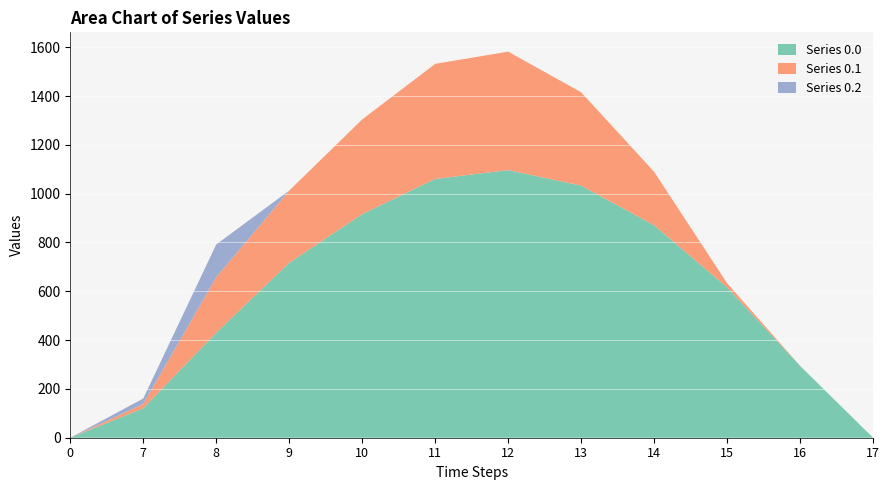

Reading right to left, extract all data points from this chart.

Series 0.0: 0.0	294.5	615.9	870.6	1032.9	1096.7	1060.3	916.2	716.9	430.3	120.6	0.0
Series 0.1: 0.0	0.0	17.3	219.2	382.7	485.4	471.7	388.1	295.9	227.5	17.7	0.0
Series 0.2: 0.0	0.0	0.0	0.0	0.0	0.0	0.0	0.0	0.0	134.2	22.3	0.0